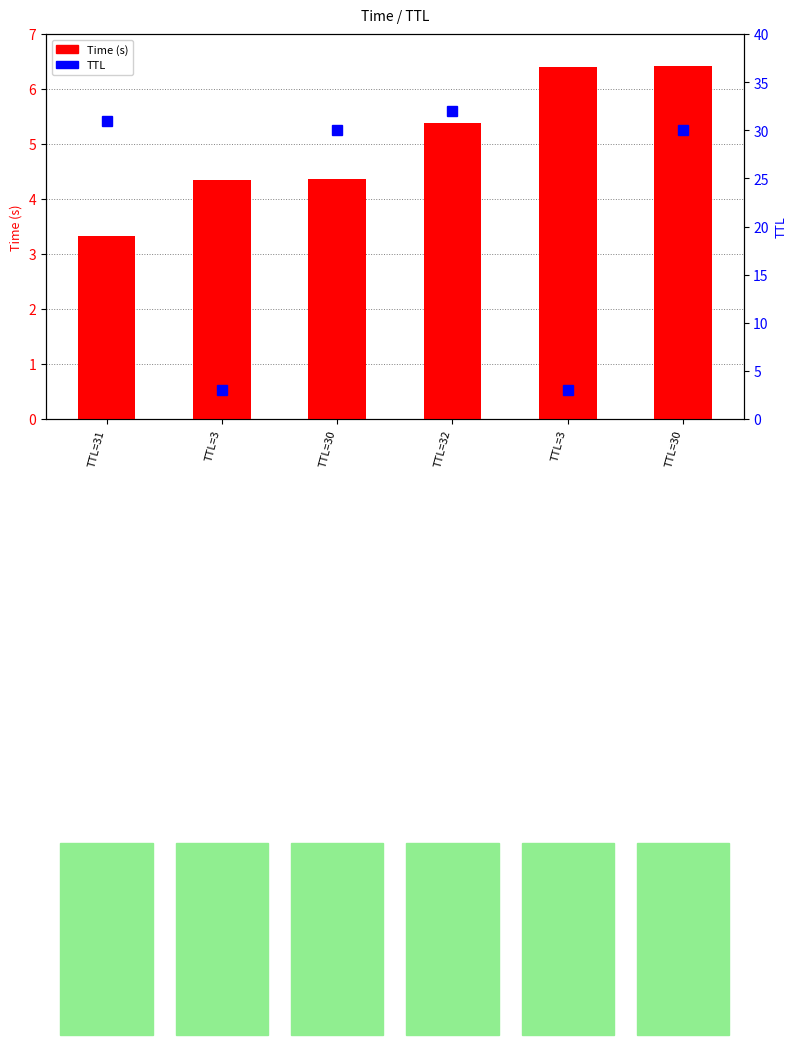

What is the highest value of the Time series?

6.4